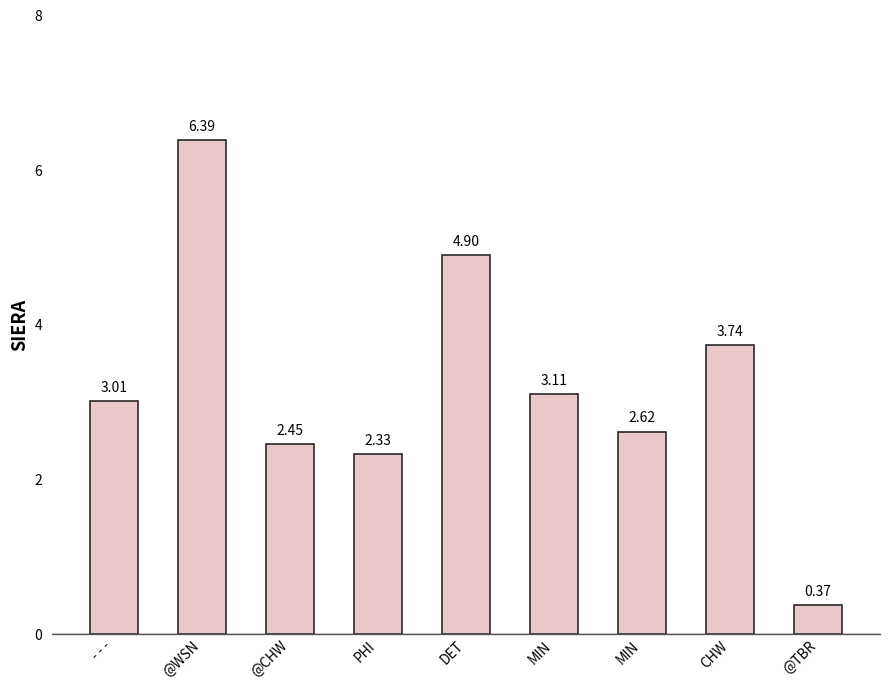

What is the smallest value displayed?

0.4